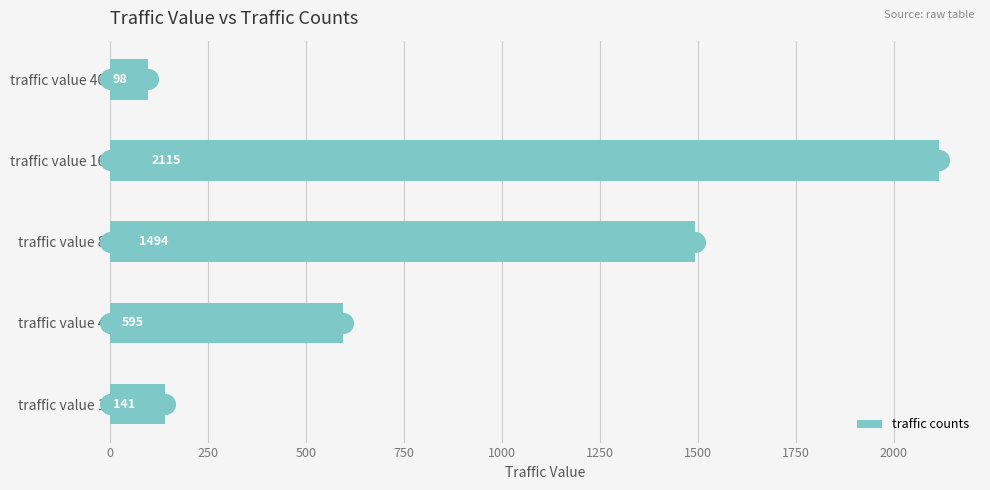

True or false: traffic counts has a value of 141 at traffic value 1.

True